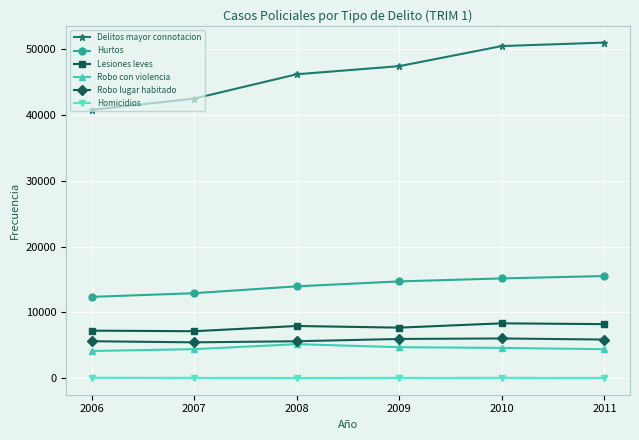

How many series are shown in this chart?

6